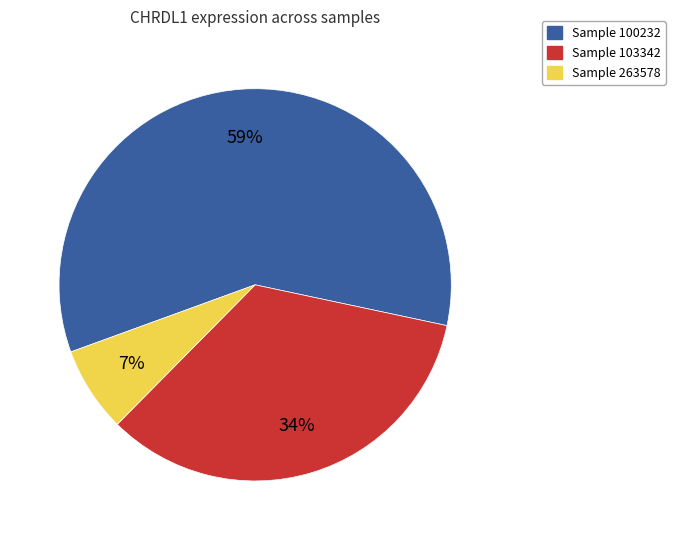

Count the number of slices in the pie.

3